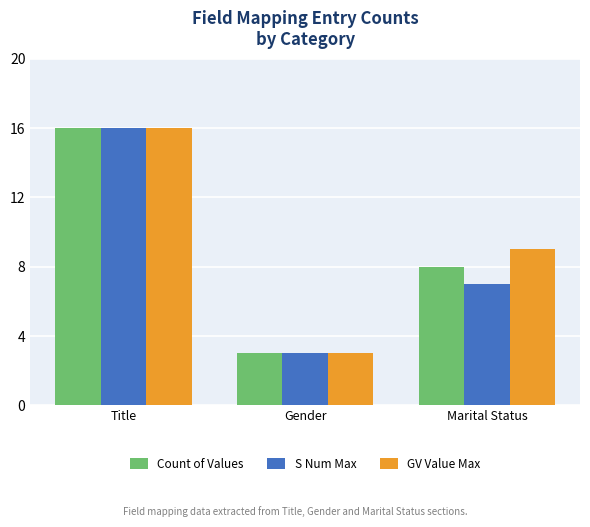

How many data points in S Num Max are less than 7?

1